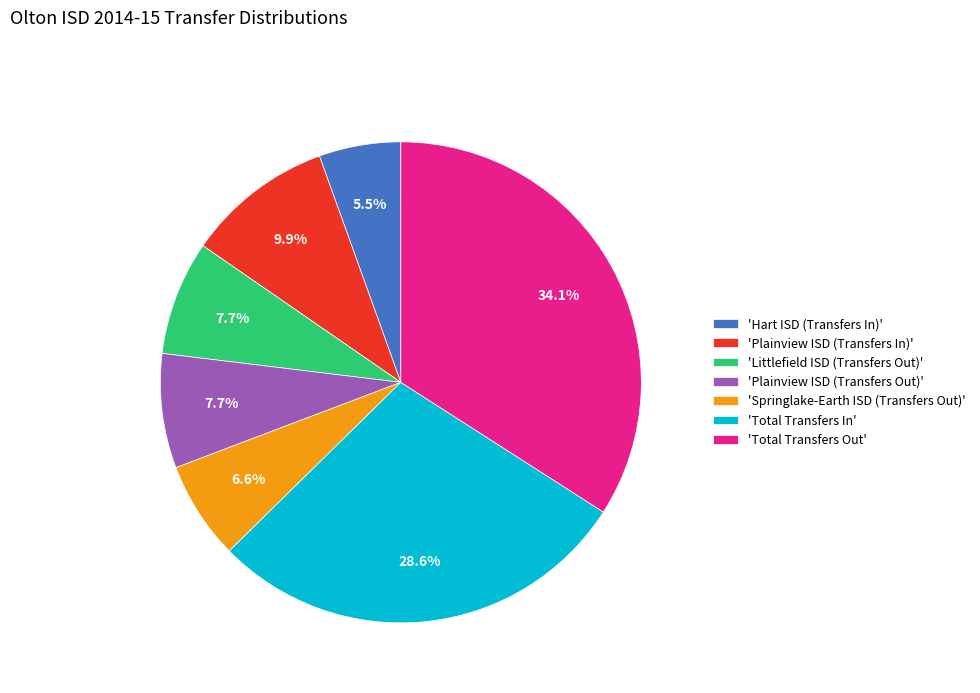

Count the number of slices in the pie.

7